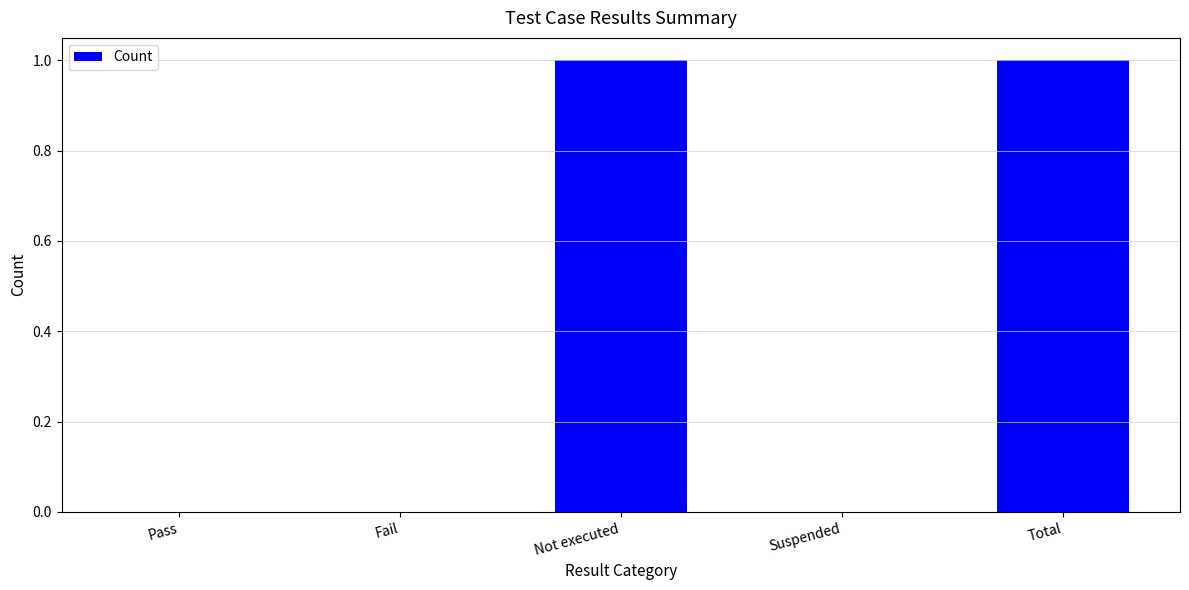

Which has a higher value, Pass or Not executed?

Not executed